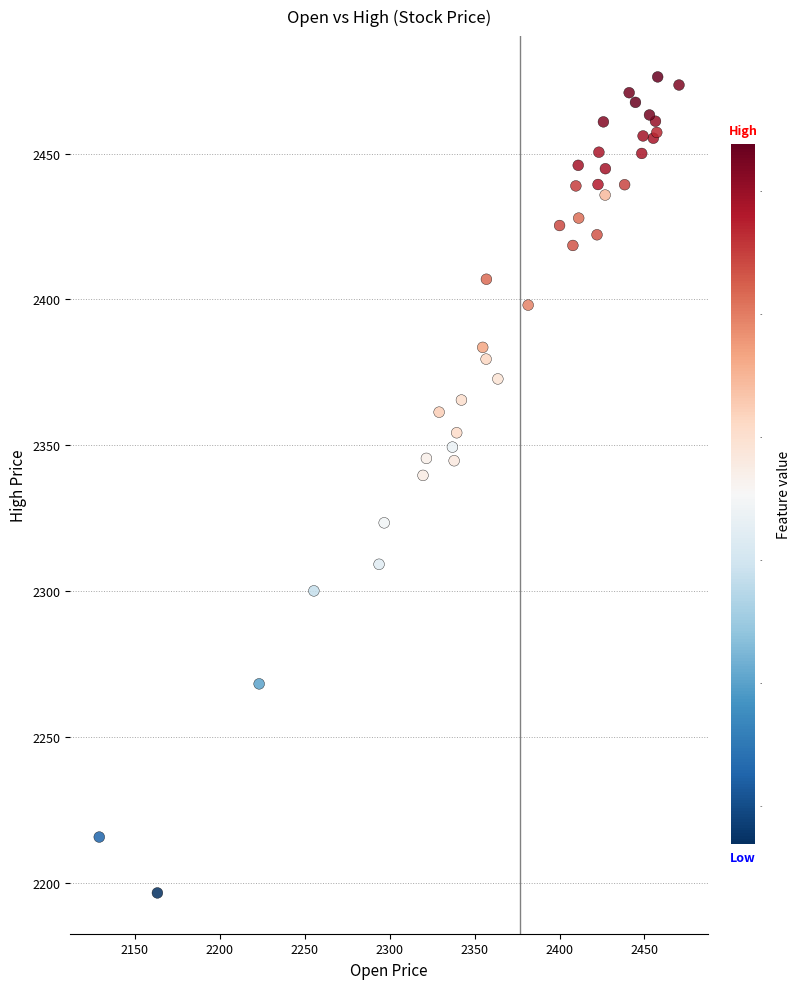

What Y value in the scatter plot is closest to 2336?

2339.7